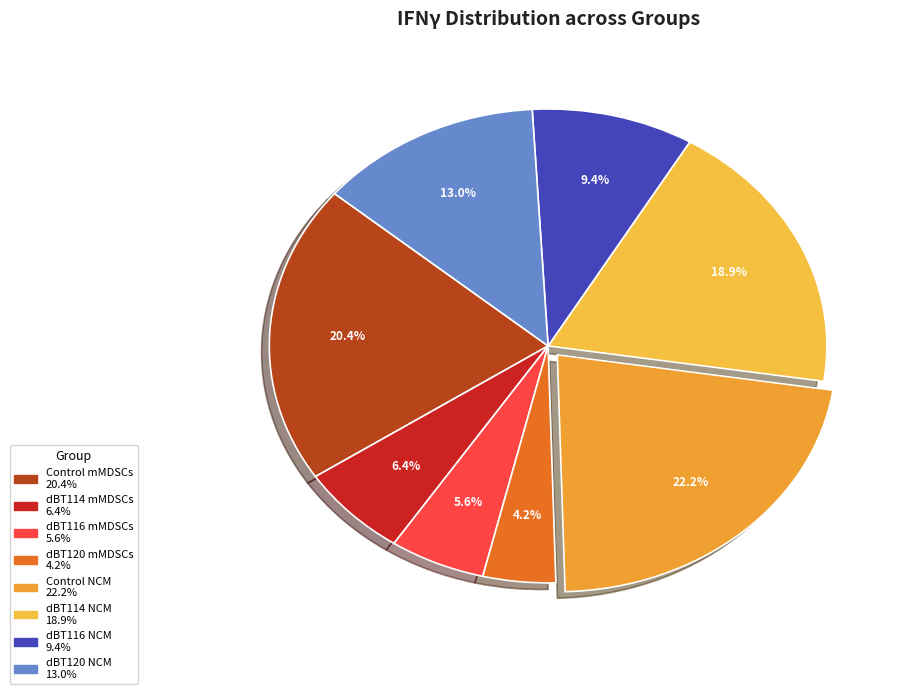

To the nearest percent, what percentage of the pie is Control mMDSCs?

20%